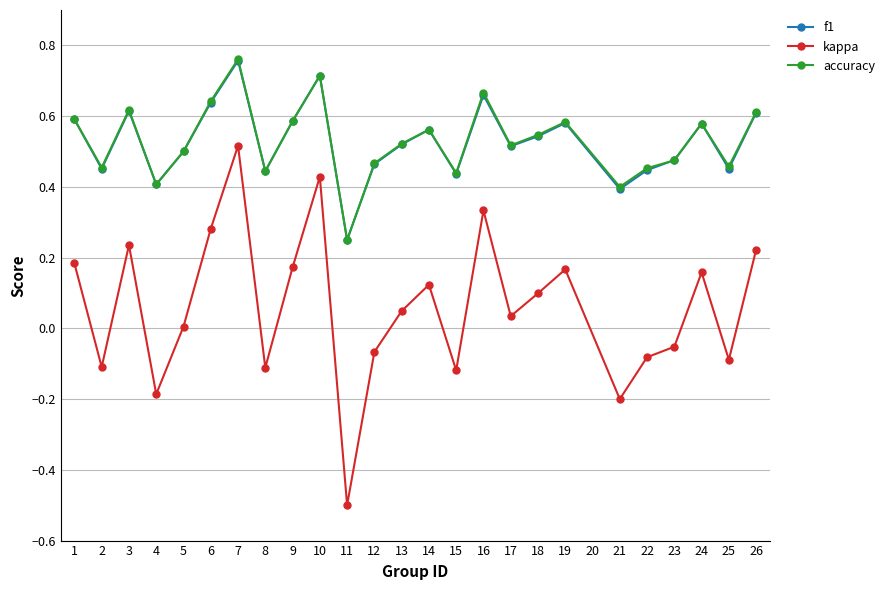

Is the value of accuracy at 7 greater than the value of kappa at 13?

Yes